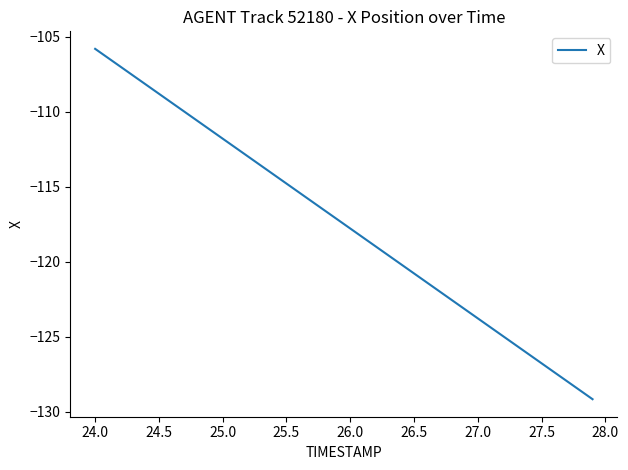

What is the difference between the maximum and second lowest values?

22.8